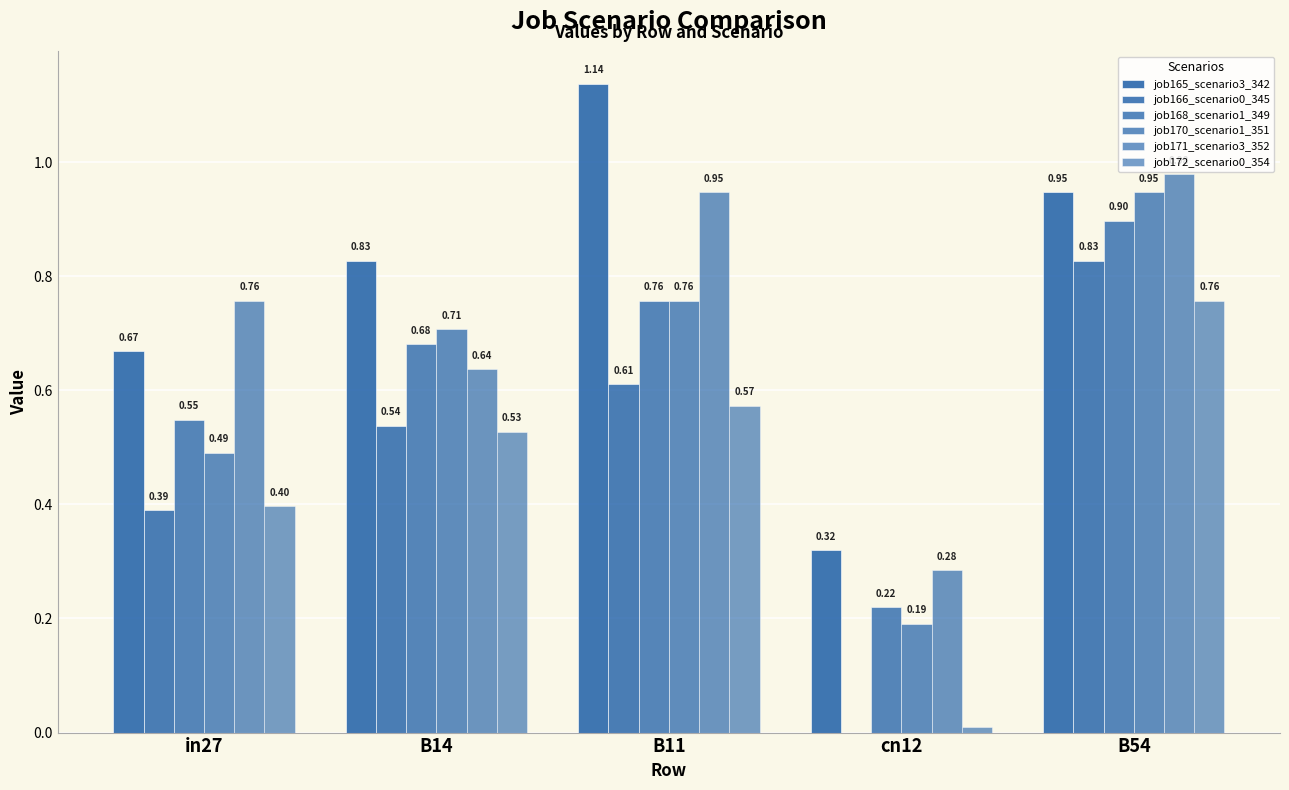

Reading left to right, list all the values displayed in this chart.

job165_scenario3_342: in27=0.7	B14=0.8	B11=1.1	cn12=0.3	B54=0.9
job166_scenario0_345: in27=0.4	B14=0.5	B11=0.6	cn12=0.0	B54=0.8
job168_scenario1_349: in27=0.5	B14=0.7	B11=0.8	cn12=0.2	B54=0.9
job170_scenario1_351: in27=0.5	B14=0.7	B11=0.8	cn12=0.2	B54=0.9
job171_scenario3_352: in27=0.8	B14=0.6	B11=0.9	cn12=0.3	B54=1.0
job172_scenario0_354: in27=0.4	B14=0.5	B11=0.6	cn12=0.0	B54=0.8